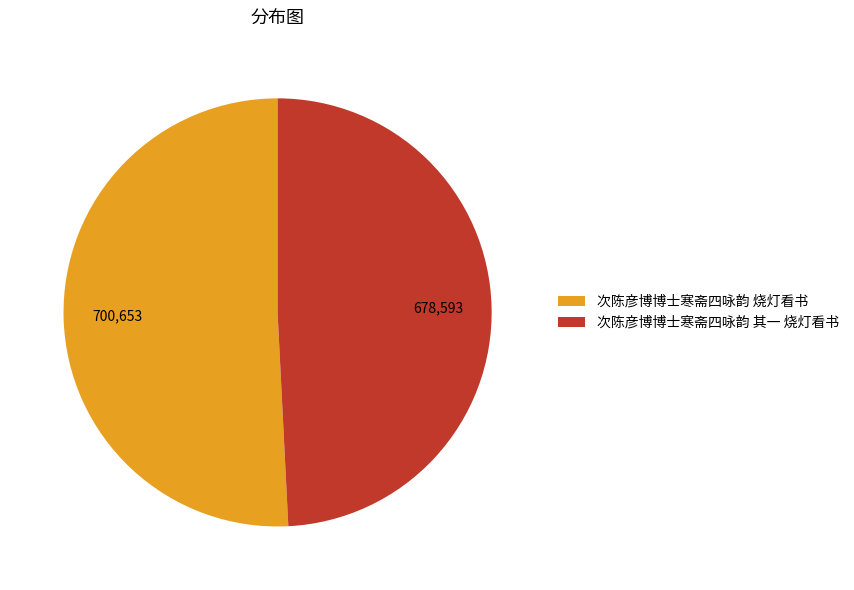

Is the sum of 次陈彦博博士寒斋四咏韵 其一 烧灯看书 and 次陈彦博博士寒斋四咏韵 烧灯看书 greater than half?

Yes